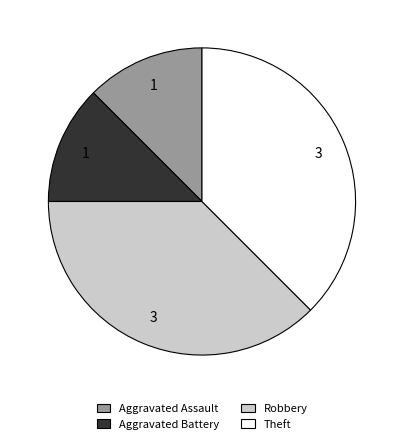

Which has a higher value, Aggravated Assault or Robbery?

Robbery